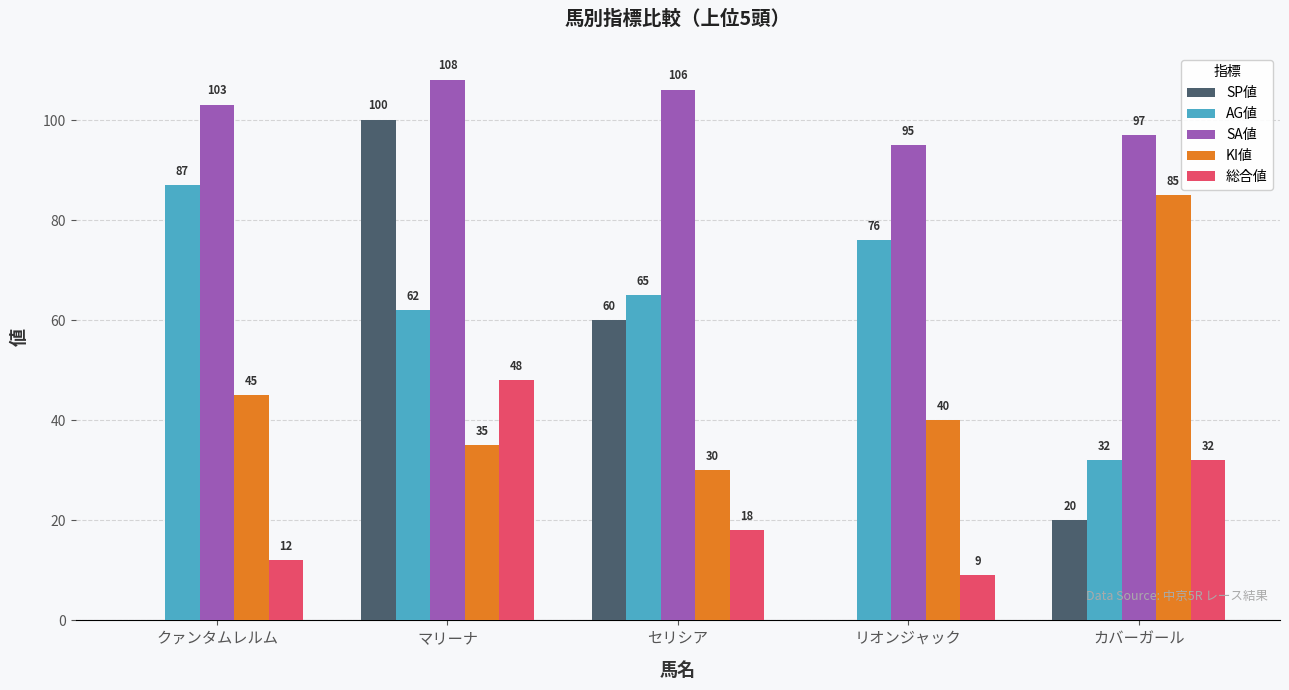

How many groups of bars are there?

5